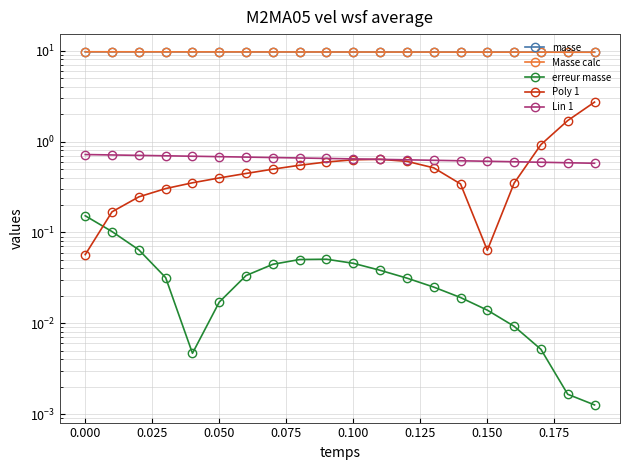

True or false: masse and erreur masse intersect in this chart.

False